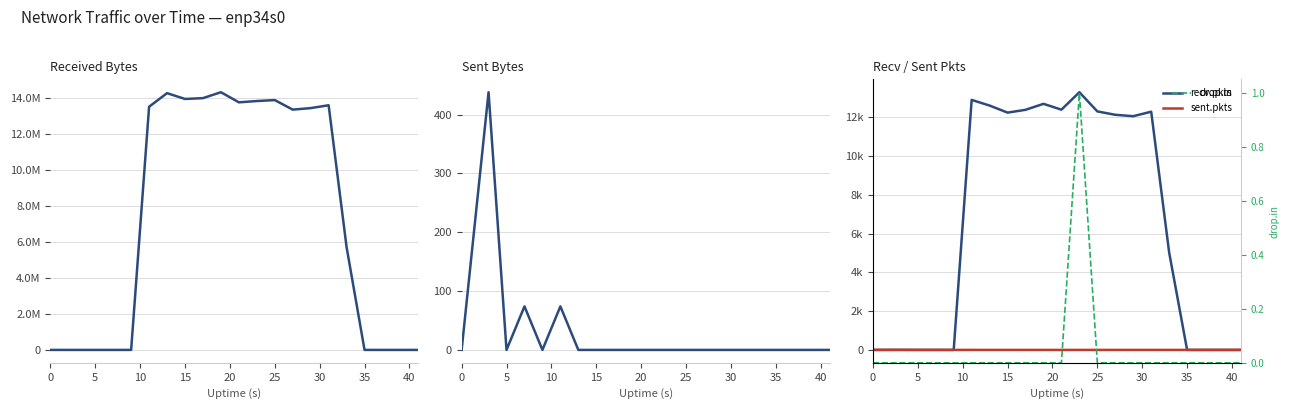

True or false: recv.B and recv.pkts cross at least once.

False